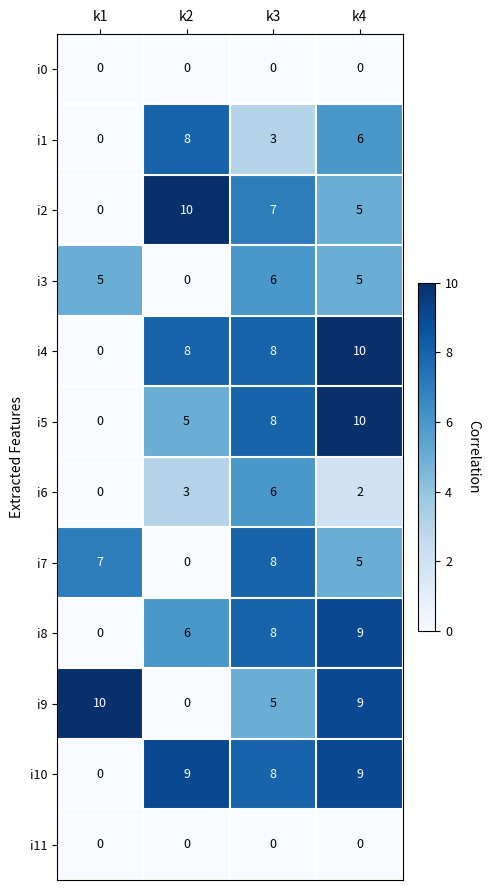

What is the difference between the maximum and minimum values in the i9 series?

10